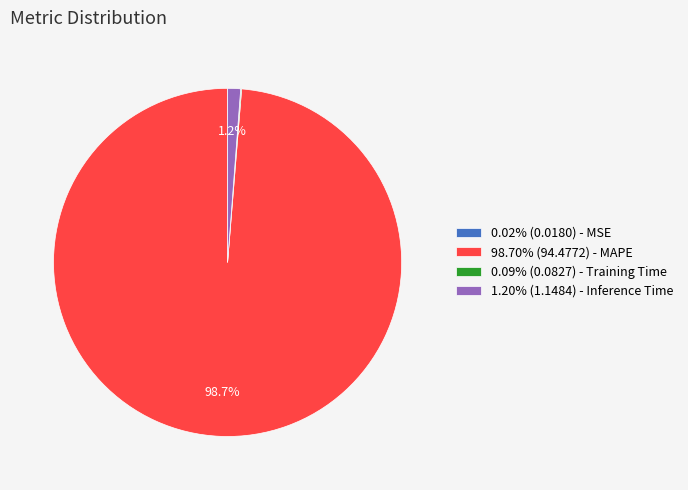

Is the sum of 1.20% (1.1484) - Inference Time and 98.70% (94.4772) - MAPE greater than half?

Yes